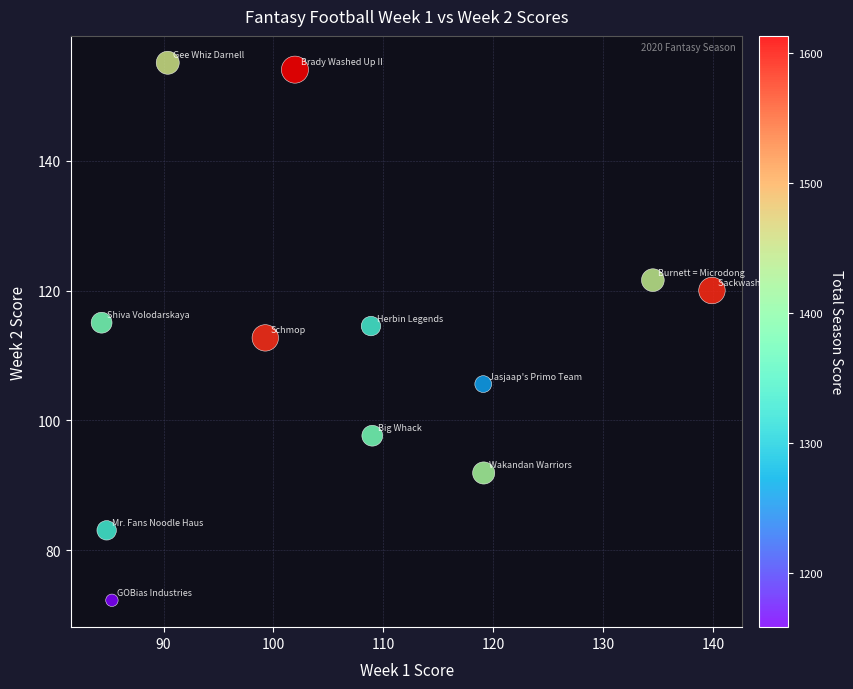

What is the range of X values (max minus min)?

55.6